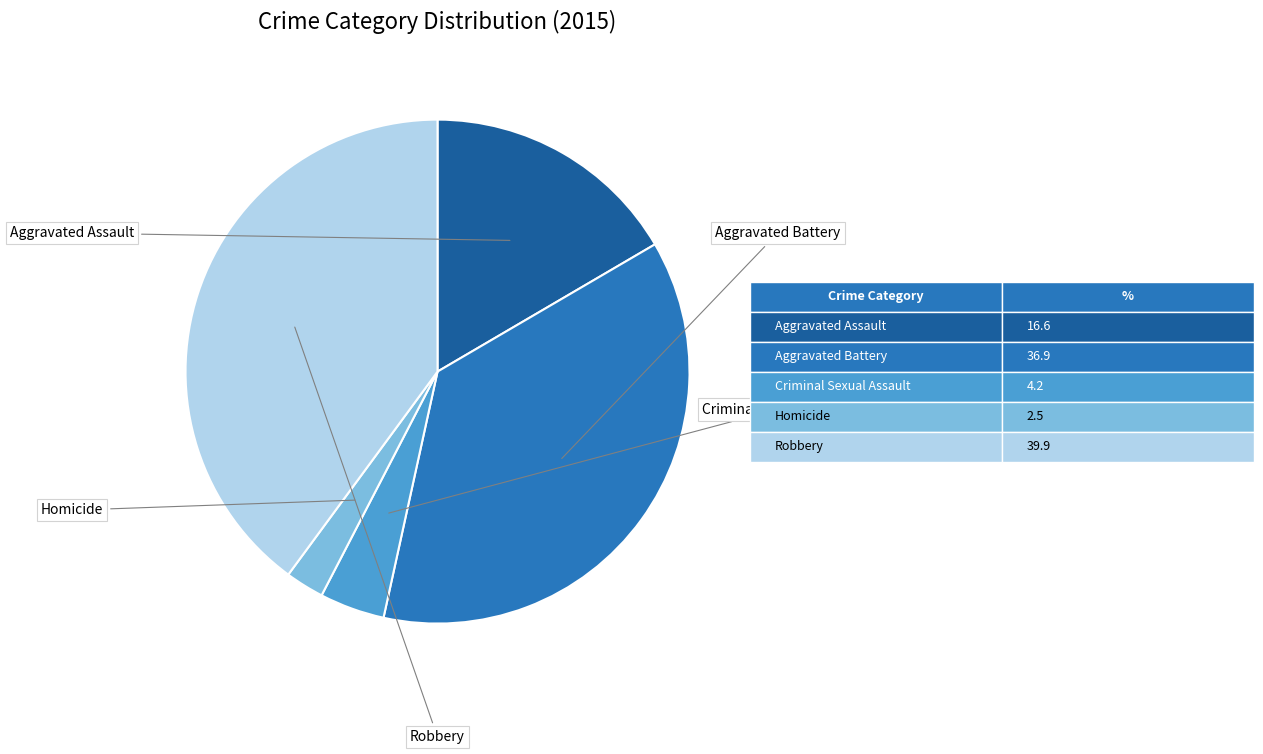

Does any single category account for the majority?

No